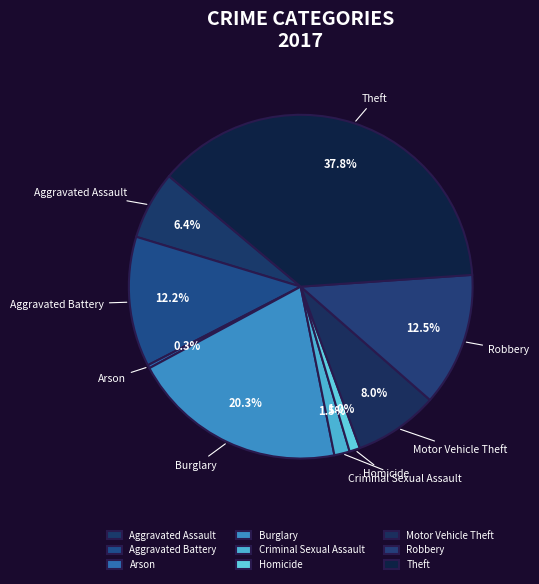

What is the largest slice in the pie chart?

Theft